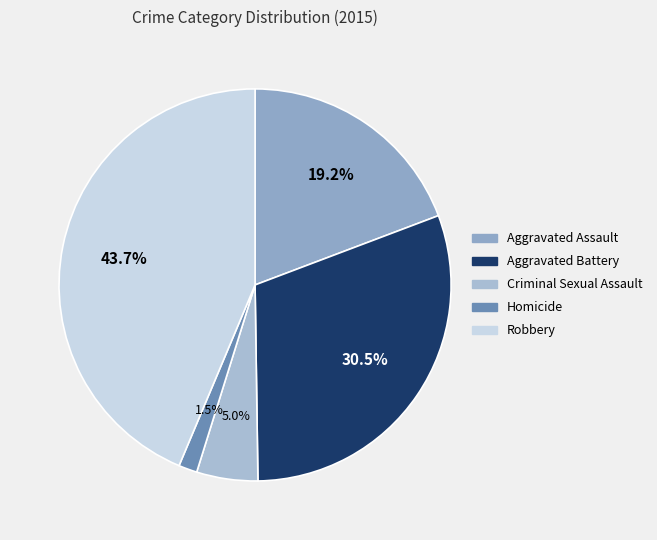

Approximately how many times larger is the value at Robbery compared to Criminal Sexual Assault?

8.7